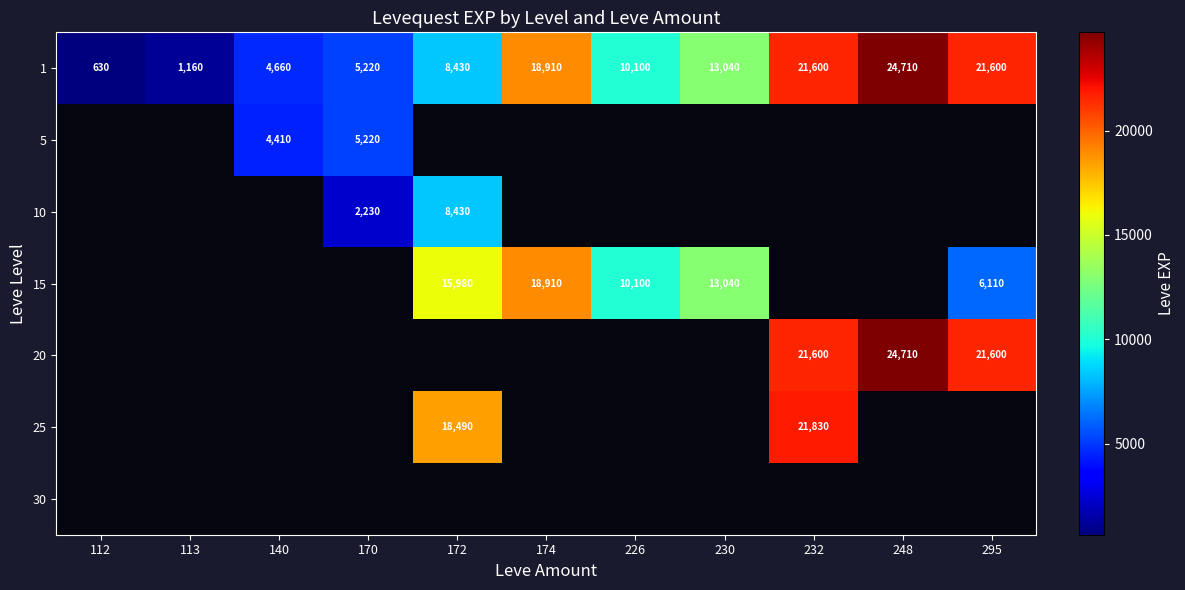

At how many categories does at least one series exceed 4168?

9